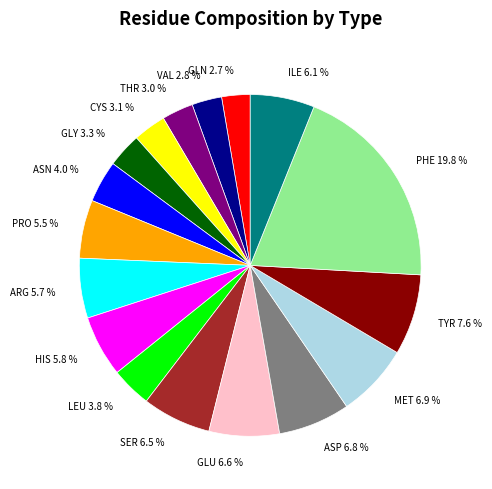

Count the number of slices in the pie.

17